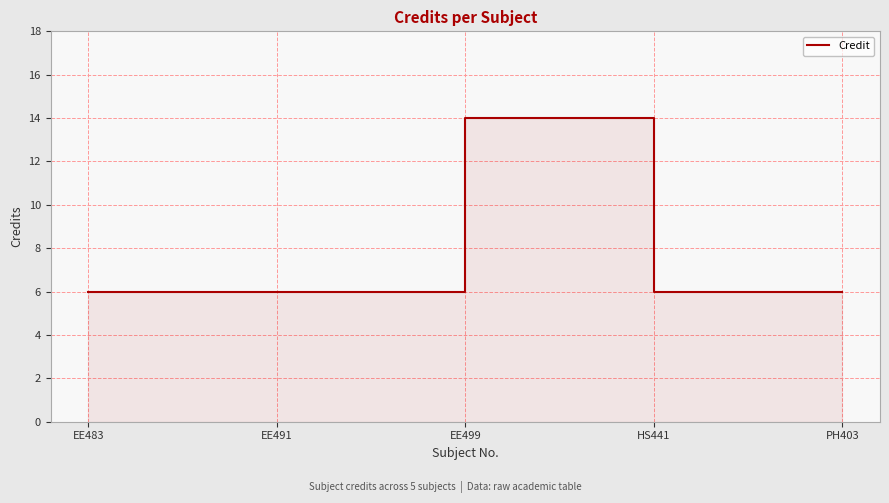

What is the sum of the values at PH403 and HS441?

12